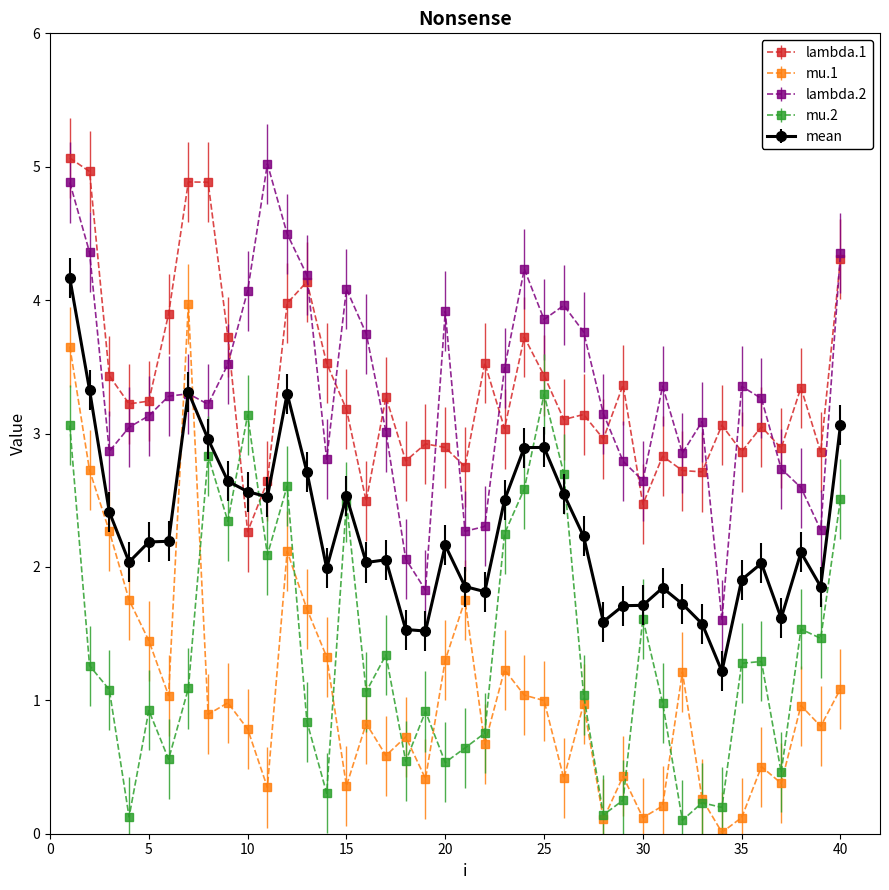

What is the value of the mu.2 point at the 25th from the left?

3.3